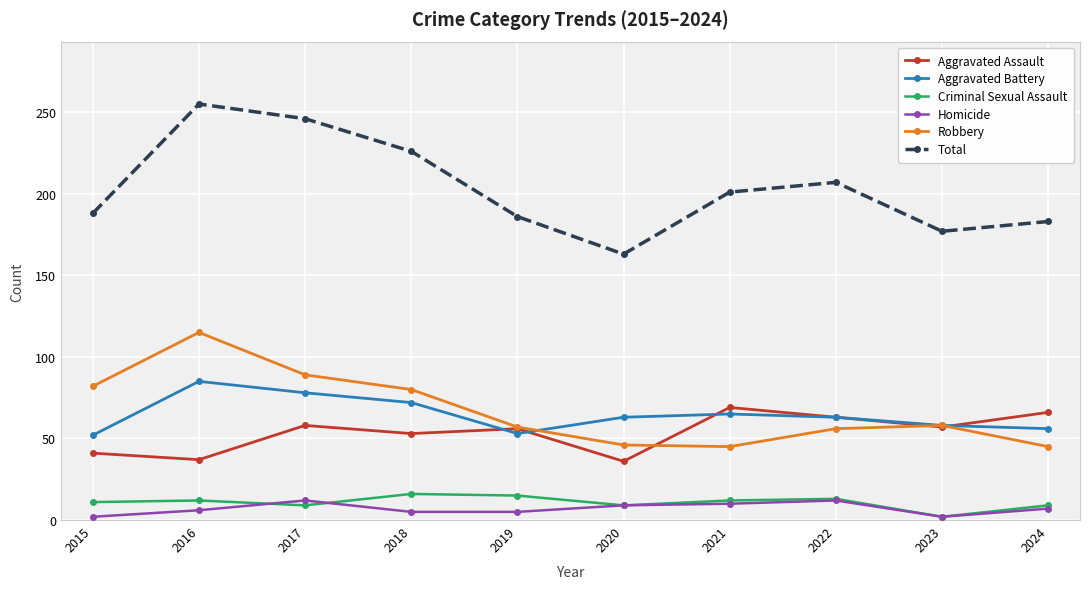

Is the value of Robbery at 2023 greater than the value of Aggravated Assault at 2022?

No